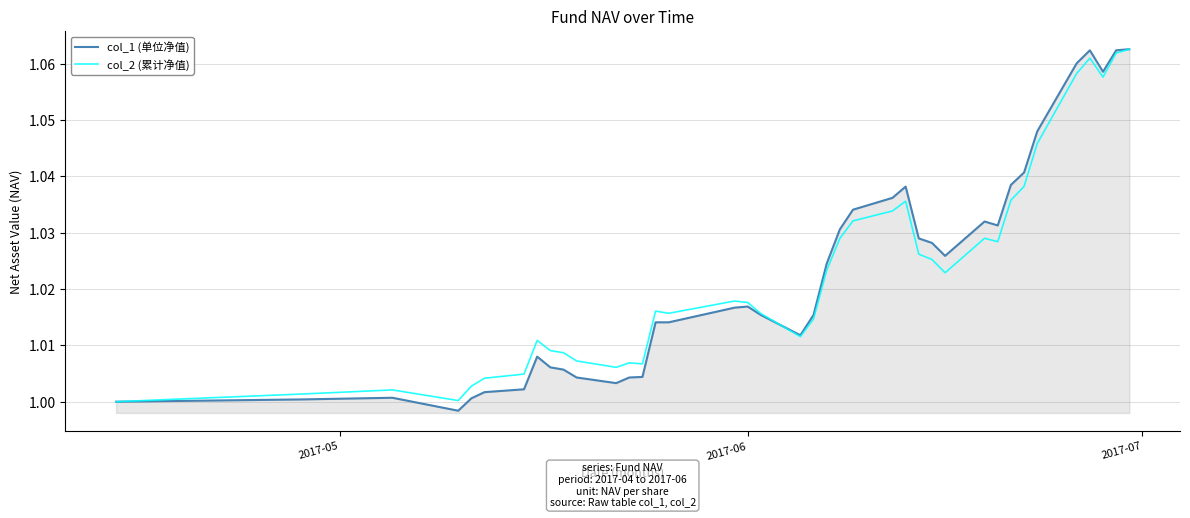

True or false: col_2 (累计净值) and col_1 (单位净值) intersect in this chart.

True